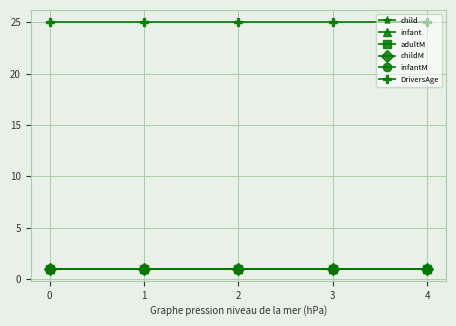

What is the sum of all infant values?

5